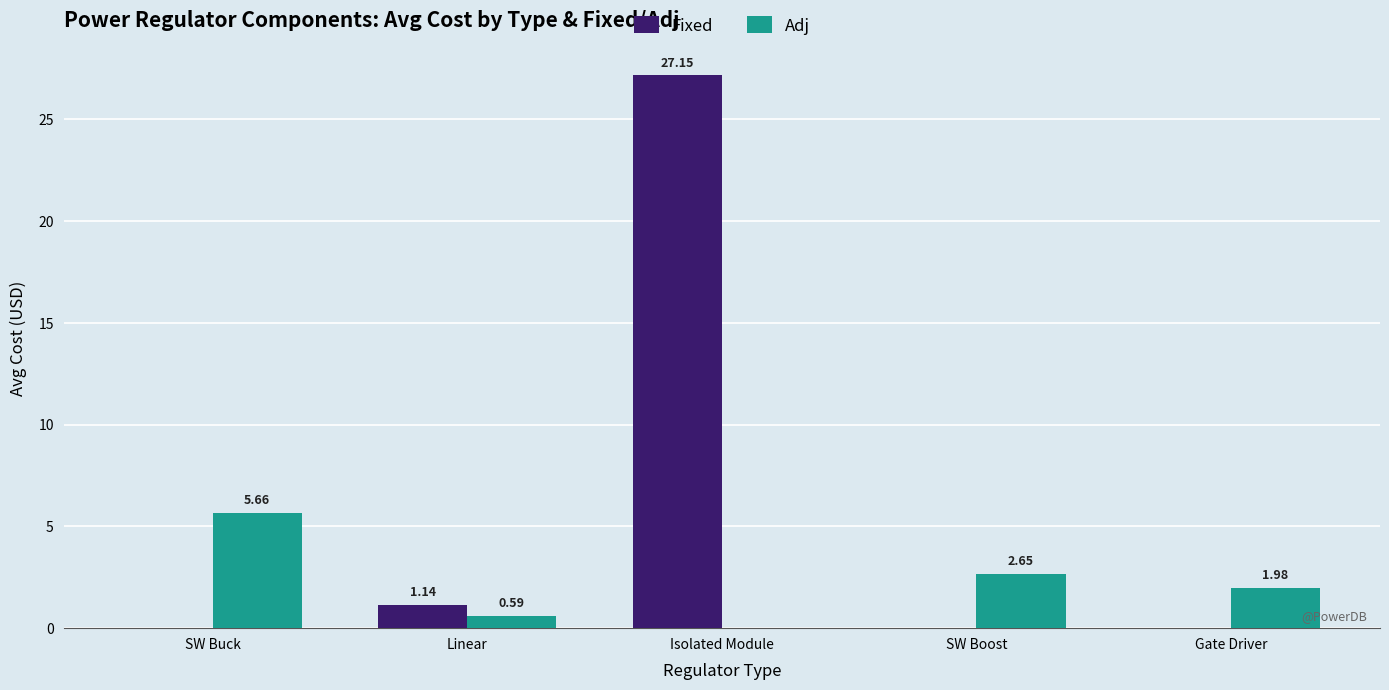

At which category is the sum across all series the highest?

Isolated Module